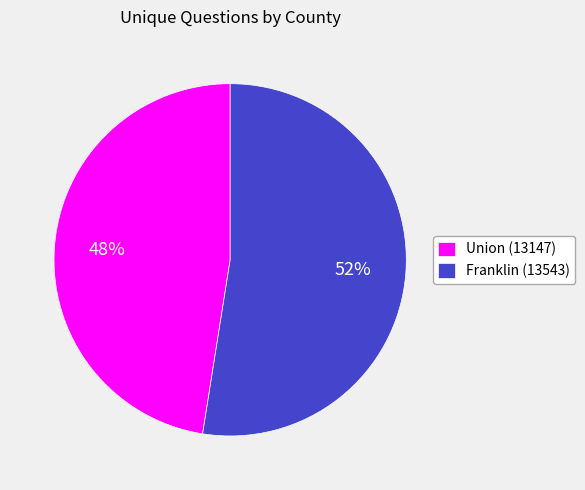

How many segments does this pie chart have?

2